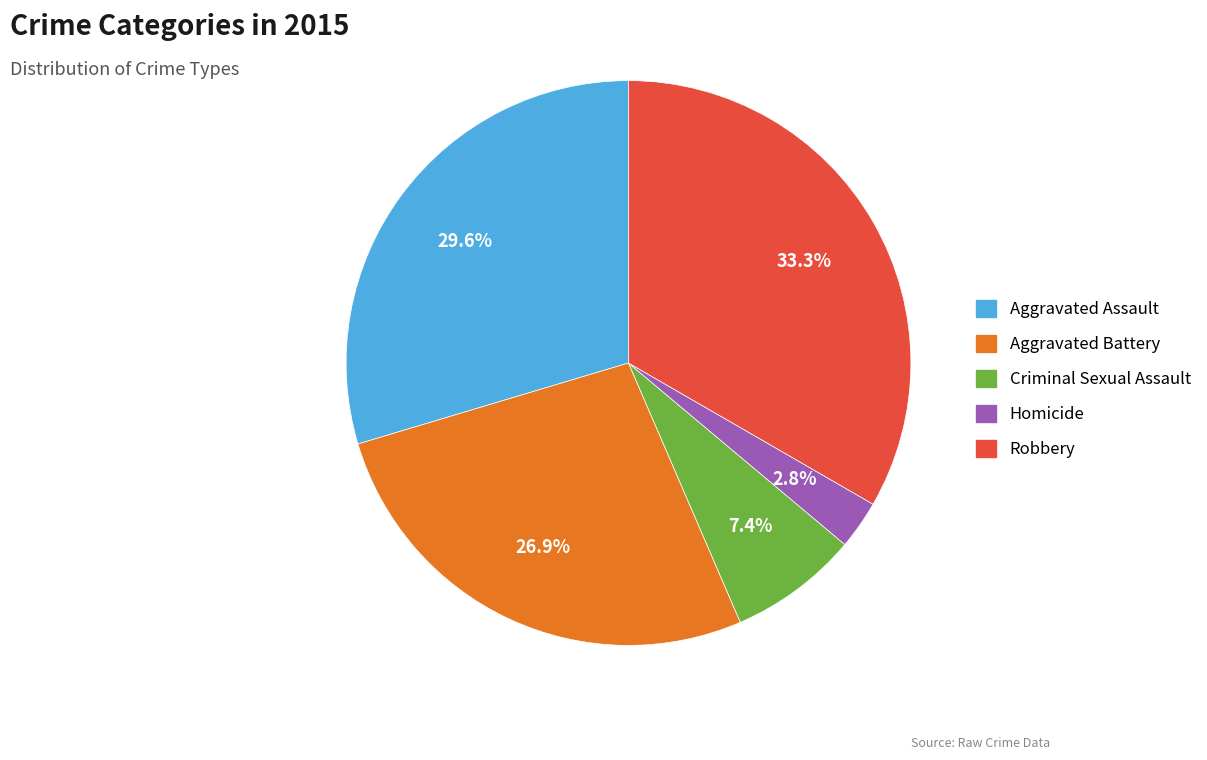

Between Aggravated Battery and Aggravated Assault, which is larger?

Aggravated Assault